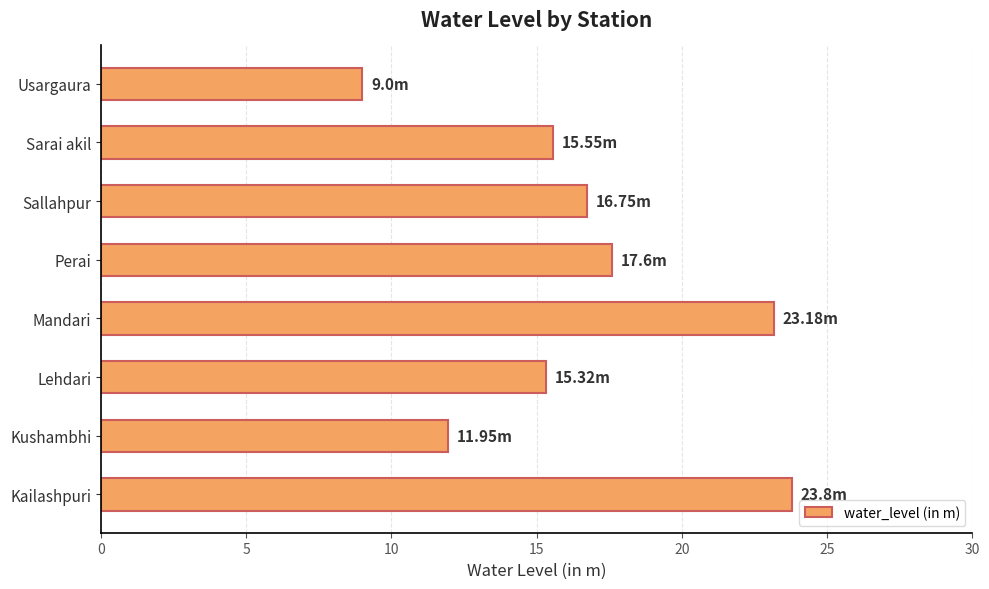

Between Kailashpuri and Kushambhi, which is larger?

Kailashpuri